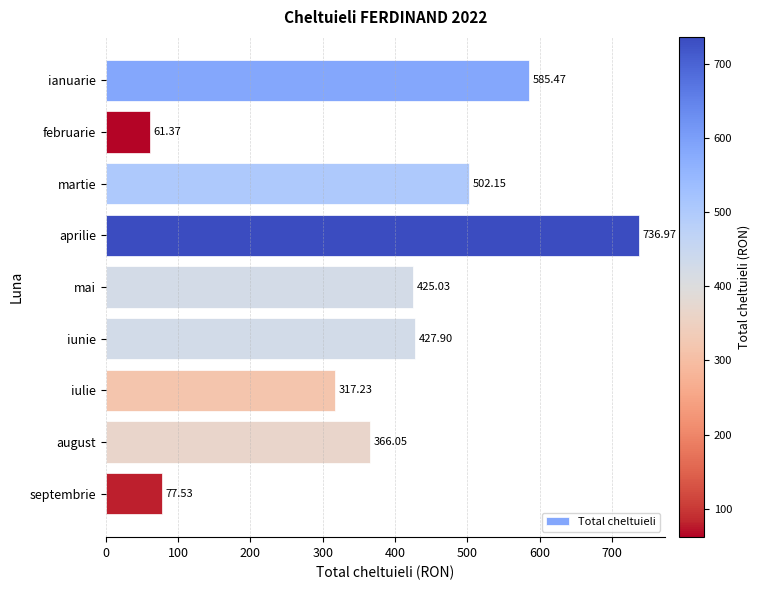

What is the minimum value shown in the chart?

61.4